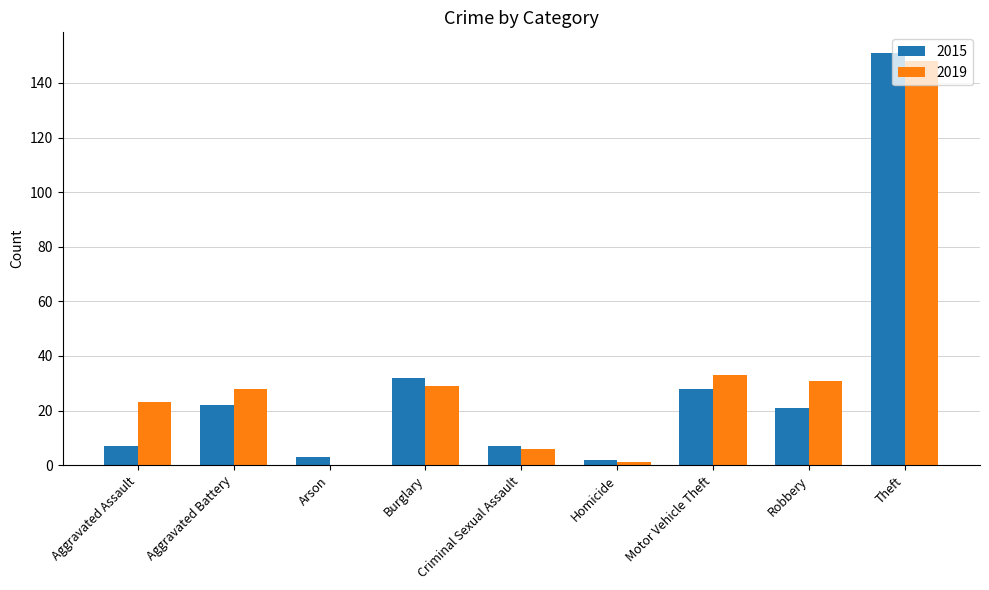

Are the bars horizontal?

No